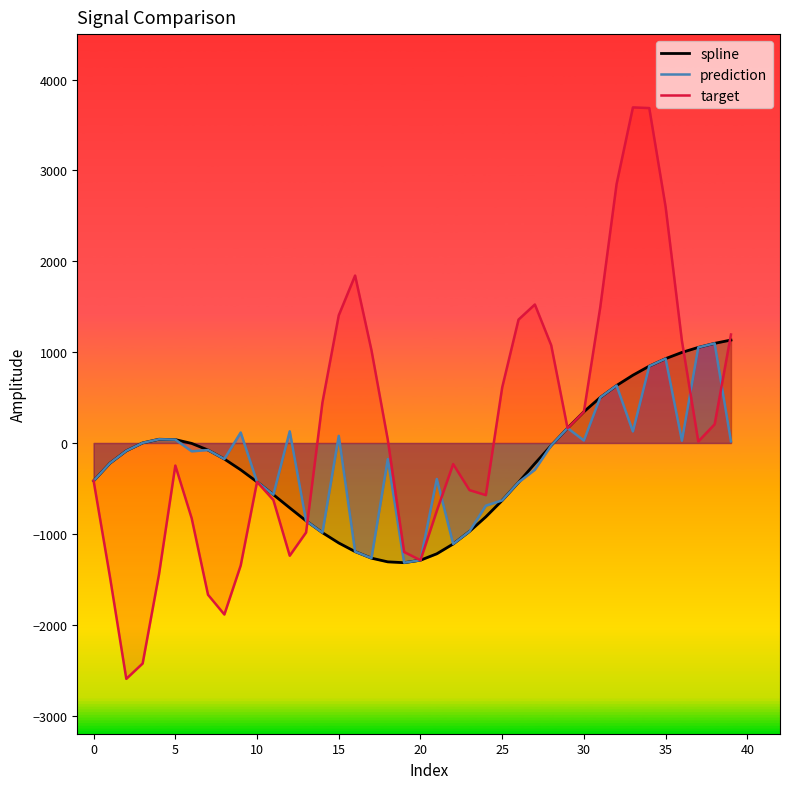

The value of spline at 25 is -632.0. True or false?

True